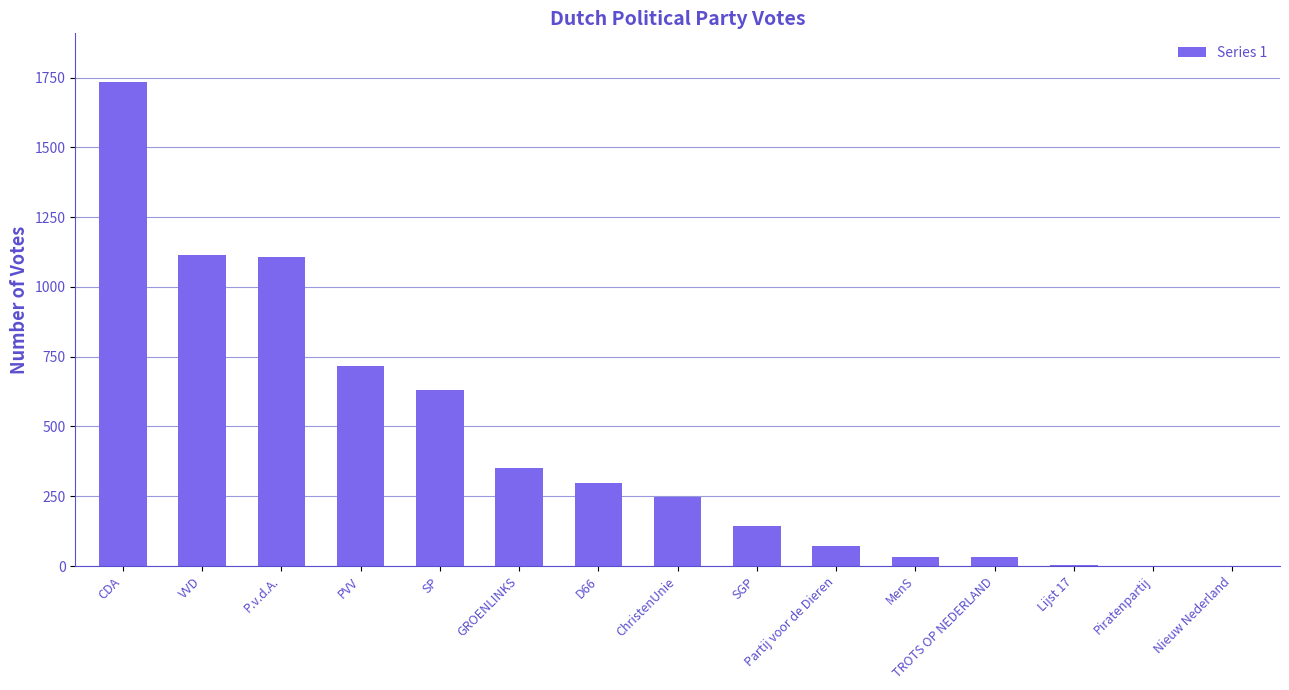

What is the maximum value shown in the chart?

1735